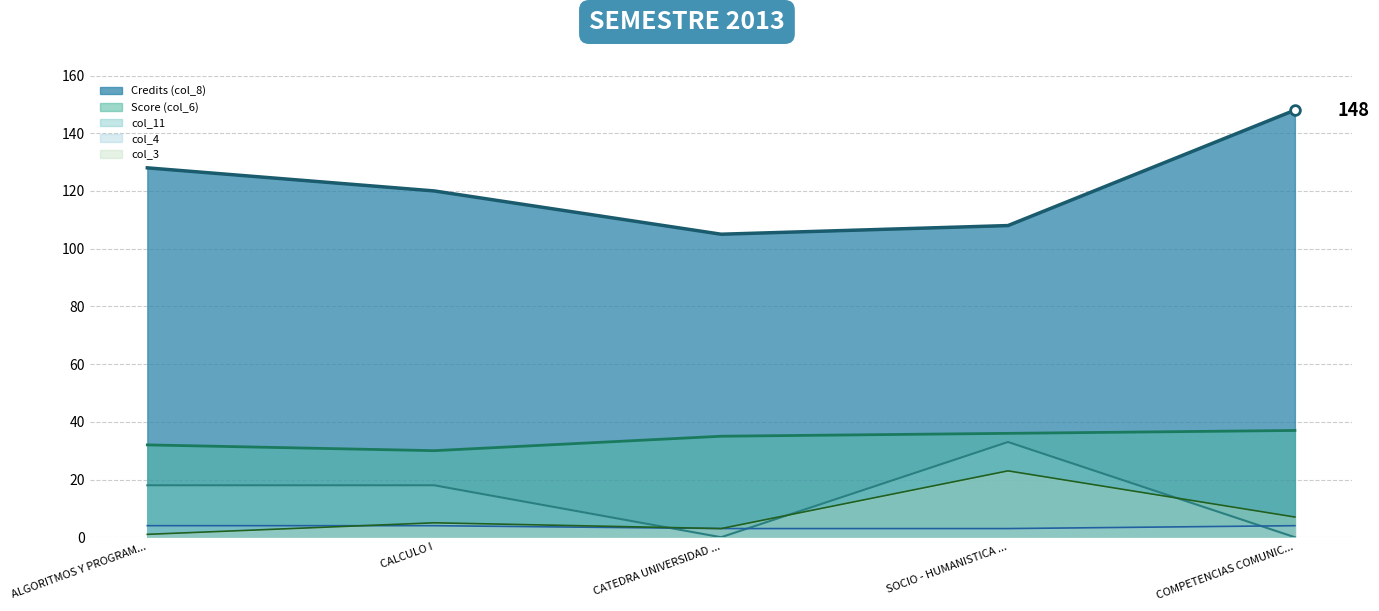

Is the value of col_4 line at ALGORITMOS Y PROGRAM... greater than the value of col_11 line at CALCULO I?

No